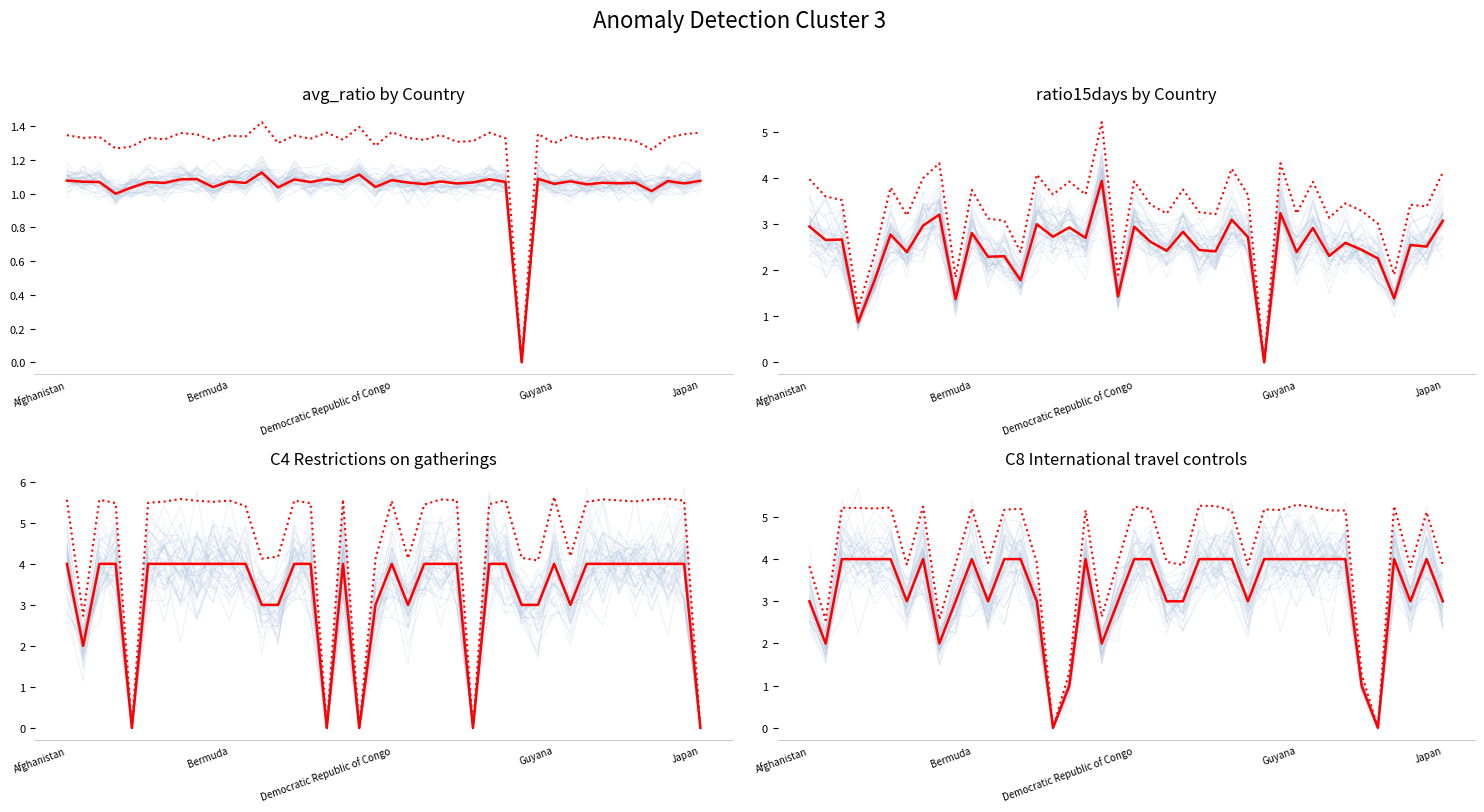

How many lines are shown in the chart?

2